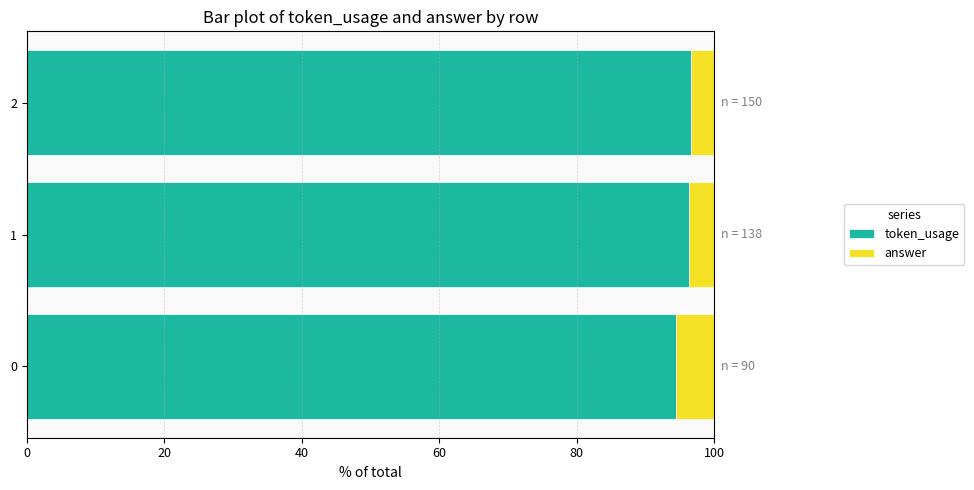

The value of token_usage at 0 is 94.4. True or false?

True